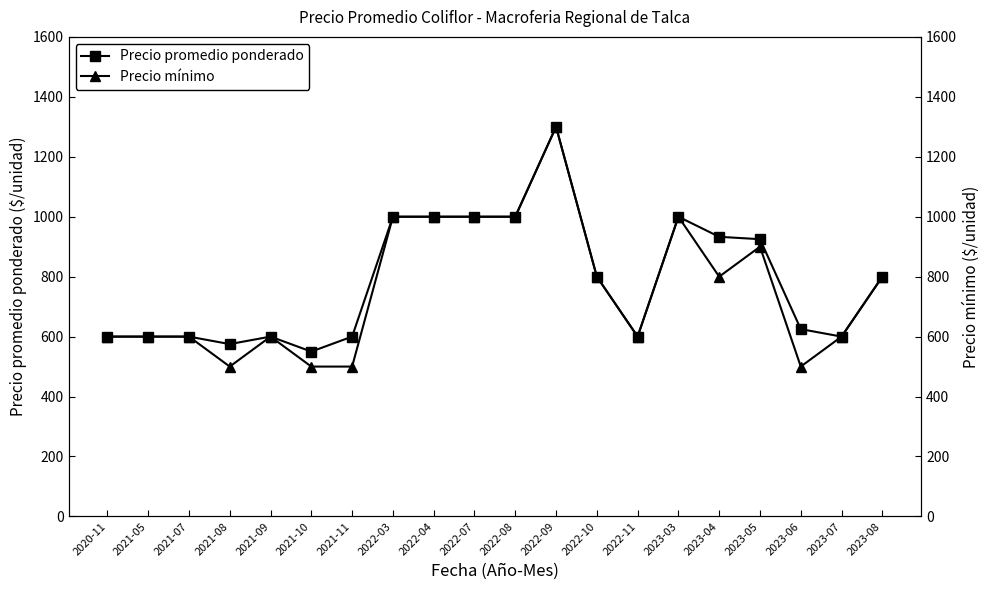

How many data points does each series have?

20